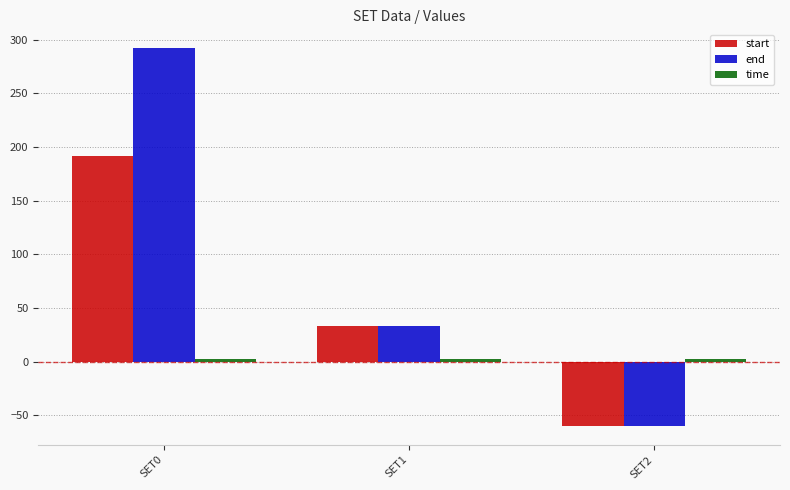

What is the difference between the maximum and minimum values in the end series?

352